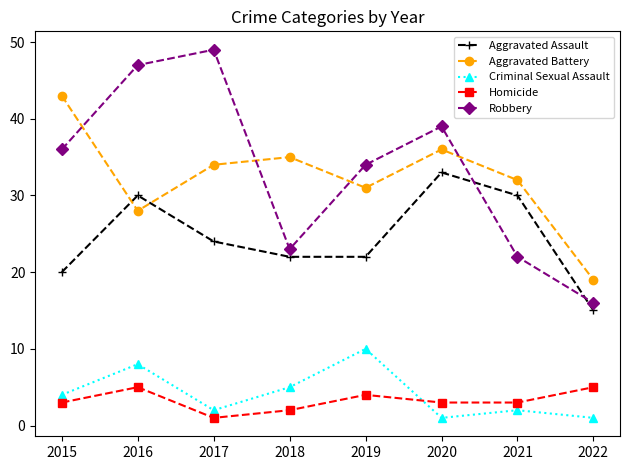

Does the chart have visible grid lines?

No